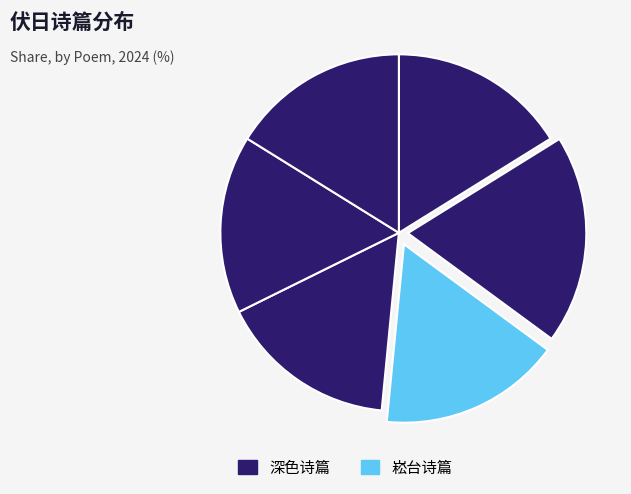

Which slice is the largest?

伏日李明府邀游邓园水亭同刘宪使王太仆分得边多衣寒四韵